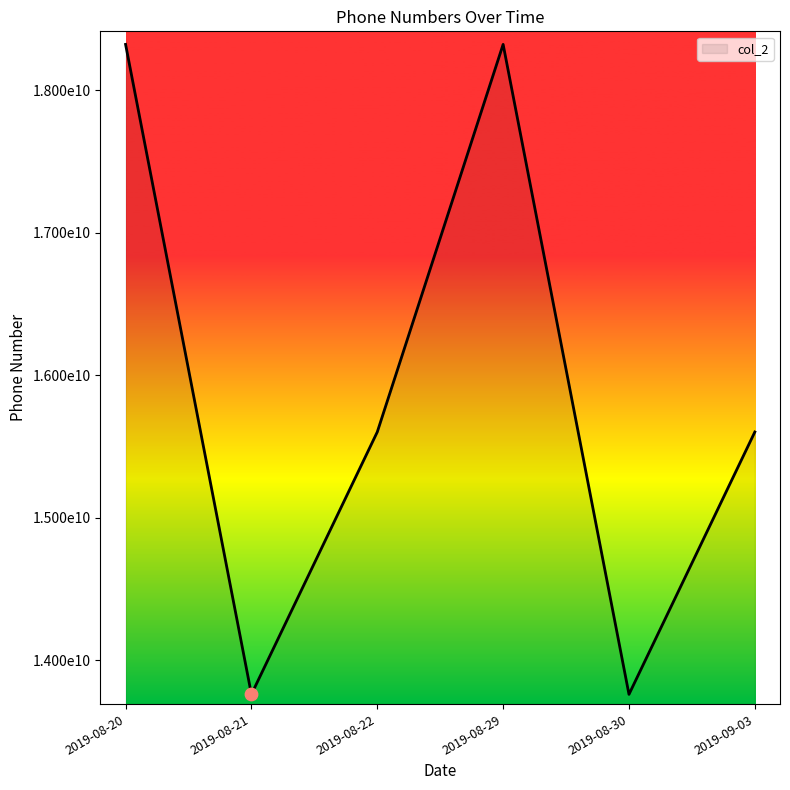

Between 2019-08-30 and 2019-08-29, which is larger?

2019-08-29